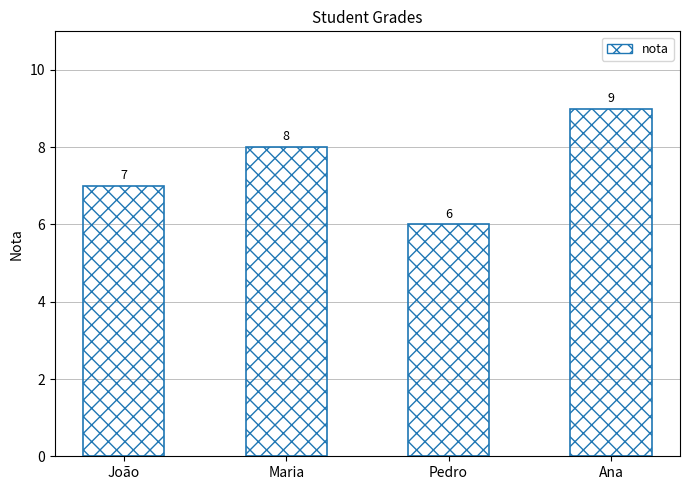

What is the label of the 2nd bar from the left?

Maria